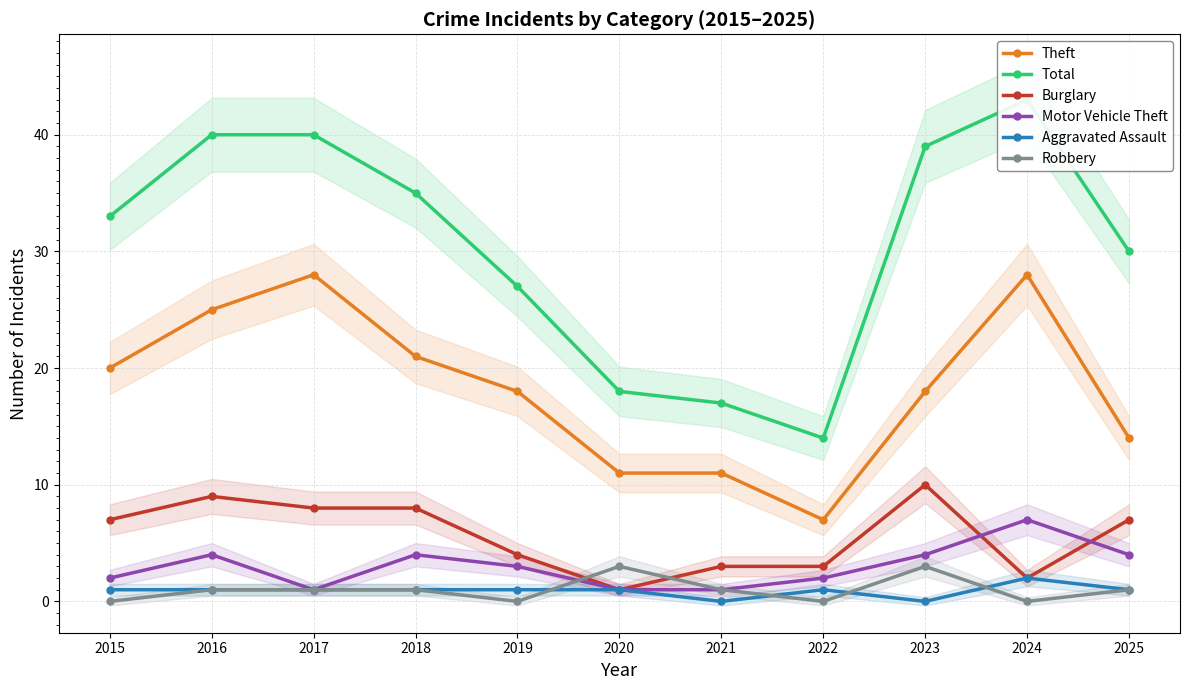

Reading right to left, what are all the values shown in this chart?

Theft: 2025=14	2024=28	2023=18	2022=7	2021=11	2020=11	2019=18	2018=21	2017=28	2016=25	2015=20
Total: 2025=30	2024=43	2023=39	2022=14	2021=17	2020=18	2019=27	2018=35	2017=40	2016=40	2015=33
Burglary: 2025=7	2024=2	2023=10	2022=3	2021=3	2020=1	2019=4	2018=8	2017=8	2016=9	2015=7
Motor Vehicle Theft: 2025=4	2024=7	2023=4	2022=2	2021=1	2020=1	2019=3	2018=4	2017=1	2016=4	2015=2
Aggravated Assault: 2025=1	2024=2	2023=0	2022=1	2021=0	2020=1	2019=1	2018=1	2017=1	2016=1	2015=1
Robbery: 2025=1	2024=0	2023=3	2022=0	2021=1	2020=3	2019=0	2018=1	2017=1	2016=1	2015=0